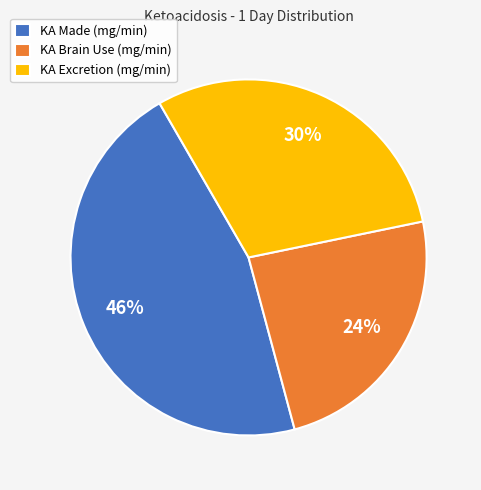

Rank the categories by value from lowest to highest.

KA Brain Use (mg/min), KA Excretion (mg/min), KA Made (mg/min)